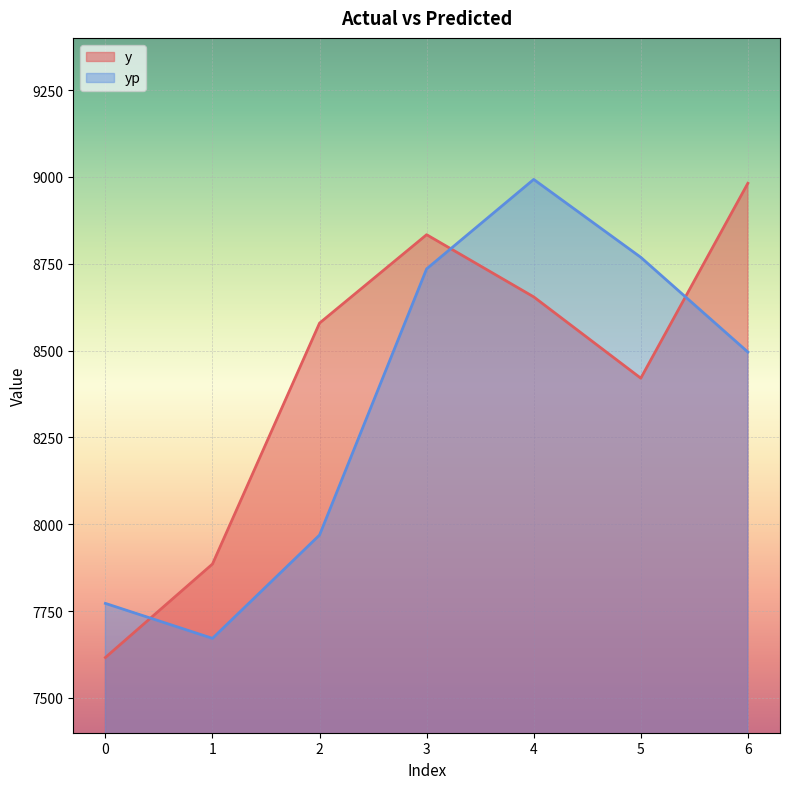

Rank the series by their maximum value, from highest to lowest.

yp, y